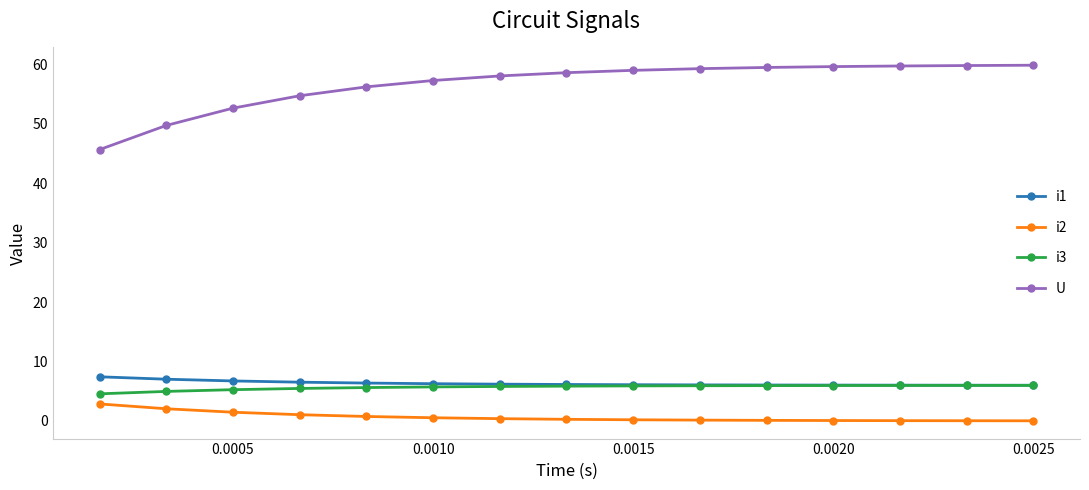

What are all the series names shown in the legend?

i1, i2, i3, U